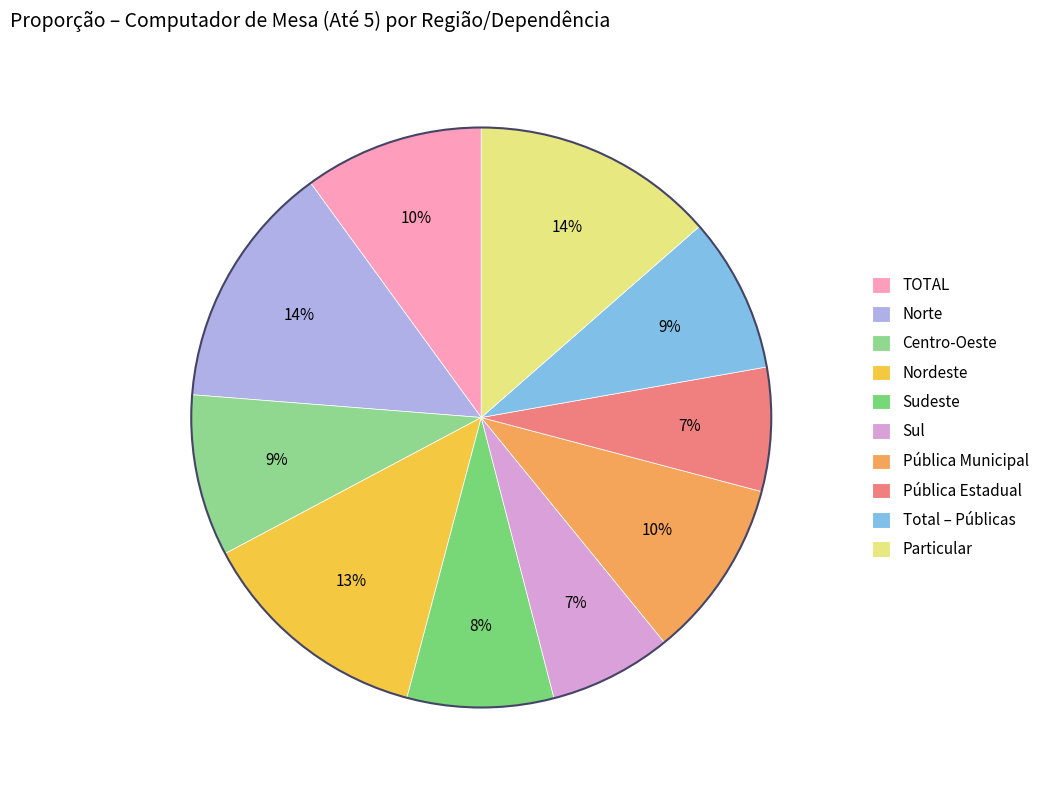

How many slices are in this pie chart?

10